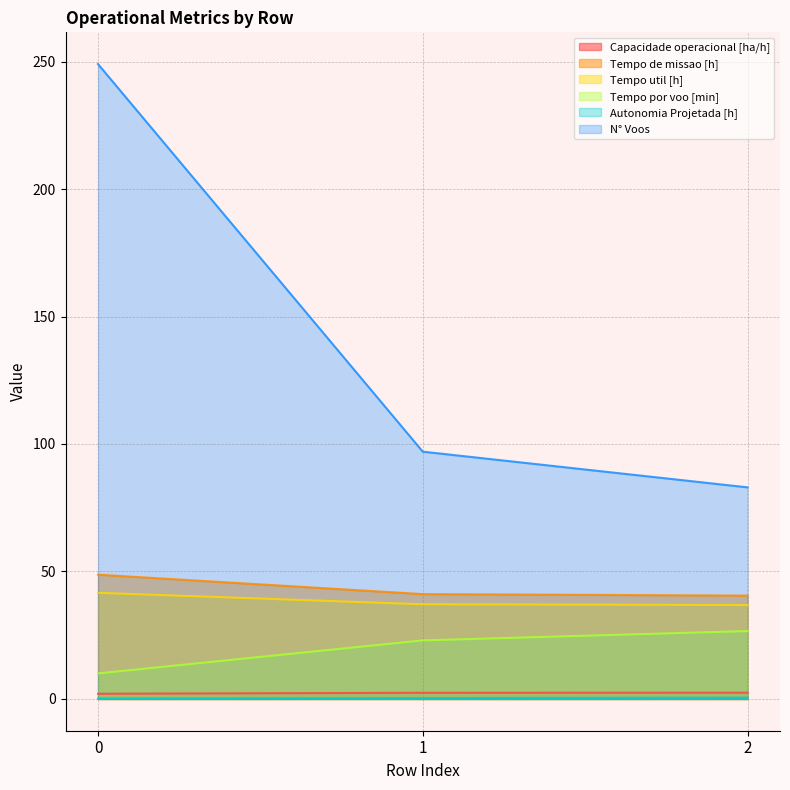

Is it true that Autonomia Projetada [h] equals 0.3 at 1?

True